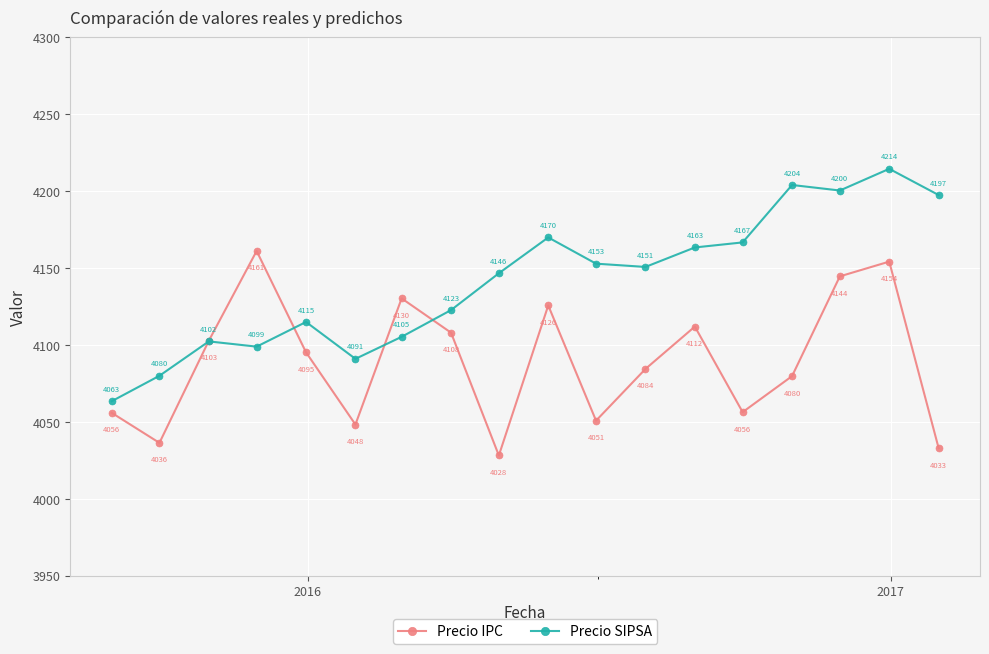

True or false: Precio IPC has more than 0 interior local peaks.

True